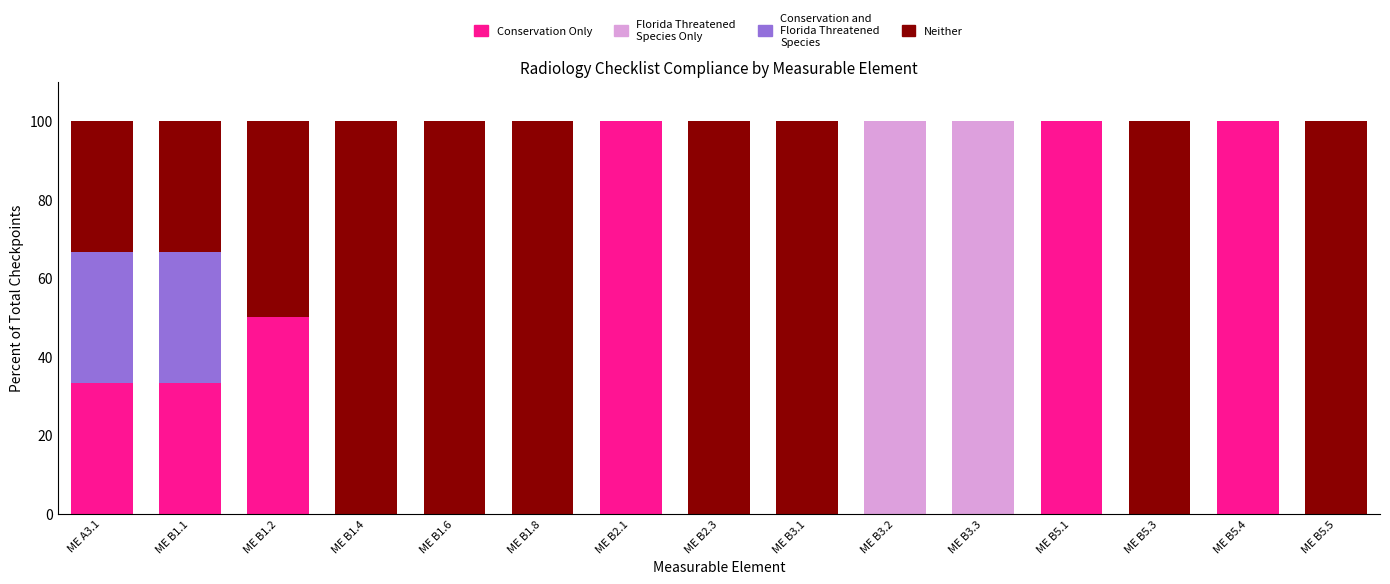

What is the total value across all series at ME A3.1?

100.0